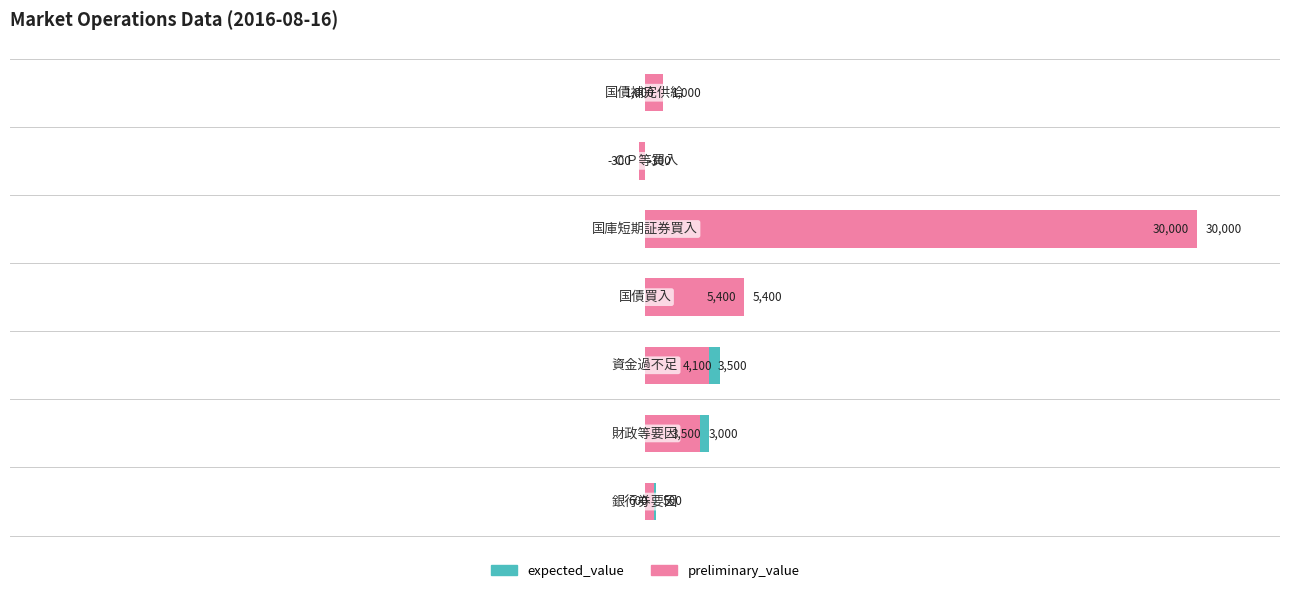

How many positive values does the preliminary_value series have?

6